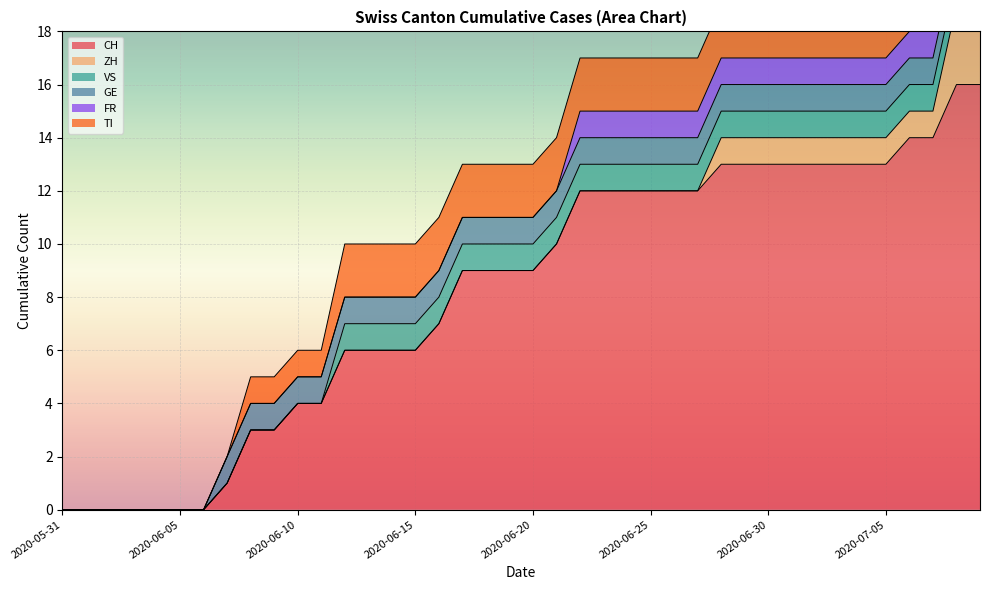

Reading left to right, what are all the values shown in this chart?

CH: 0	0	0	0	0	0	0	1	3	3	4	4	6	6	6	6	7	9	9	9	9	10	12	12	12	12	12	12	13	13	13	13	13	13	13	13	14	14	16	16
ZH: 0	0	0	0	0	0	0	0	0	0	0	0	0	0	0	0	0	0	0	0	0	0	0	0	0	0	0	0	1	1	1	1	1	1	1	1	1	1	3	3
VS: 0	0	0	0	0	0	0	0	0	0	0	0	1	1	1	1	1	1	1	1	1	1	1	1	1	1	1	1	1	1	1	1	1	1	1	1	1	1	1	1
GE: 0	0	0	0	0	0	0	1	1	1	1	1	1	1	1	1	1	1	1	1	1	1	1	1	1	1	1	1	1	1	1	1	1	1	1	1	1	1	1	1
FR: 0	0	0	0	0	0	0	0	0	0	0	0	0	0	0	0	0	0	0	0	0	0	1	1	1	1	1	1	1	1	1	1	1	1	1	1	1	1	1	1
TI: 0	0	0	0	0	0	0	0	1	1	1	1	2	2	2	2	2	2	2	2	2	2	2	2	2	2	2	2	2	2	2	2	2	2	2	2	2	2	2	2